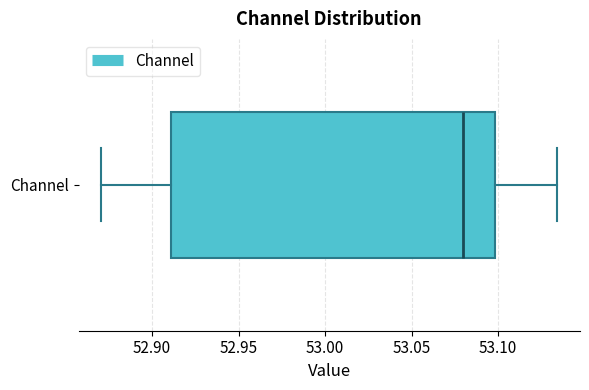

Read this box plot against the x-axis: the position of the median line, the range covered by the box, and the ends of both whiskers. The values are not printed on the chart, so give them approximately, as read against the axis.

median 53.080, box 52.910 to 53.100, whiskers 52.870 to 53.135